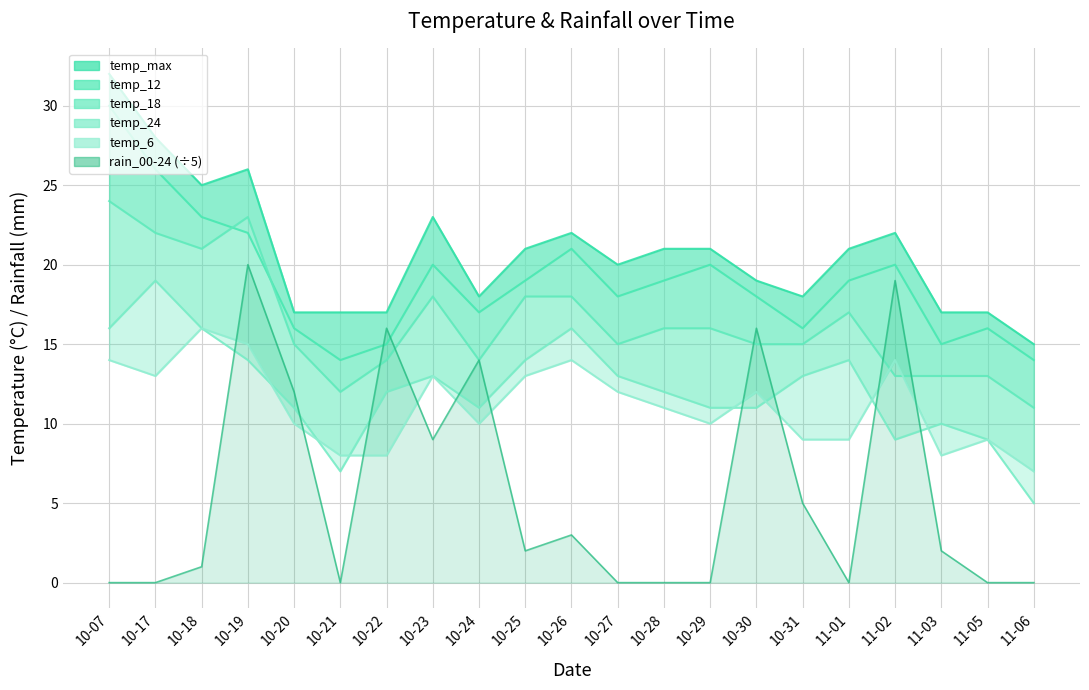

What is the sum of all rain_00-24 (line) values?

119